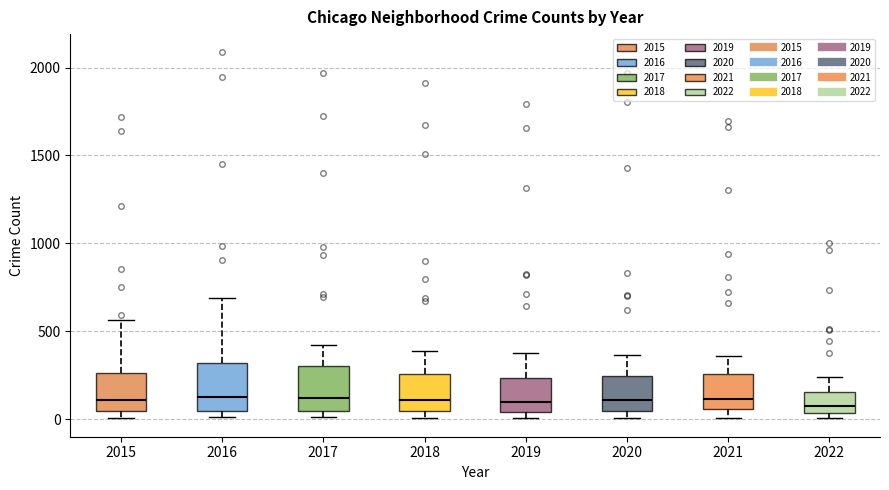

Reading left to right, read every box against the y-axis: the position of its median line, the range the box covers, and the ends of its whiskers. The values are not printed on the chart, so give them approximately, as read against the axis.

2015: median 100, box 50 to 250, whiskers 0 to 550
2016: median 150, box 50 to 300, whiskers 0 to 700
2017: median 100, box 50 to 300, whiskers 0 to 400
2018: median 100, box 50 to 250, whiskers 0 to 400
2019: median 100, box 50 to 250, whiskers 0 to 400
2020: median 100, box 50 to 250, whiskers 0 to 350
2021: median 100, box 50 to 250, whiskers 0 to 350
2022: median 100, box 50 to 150, whiskers 0 to 250